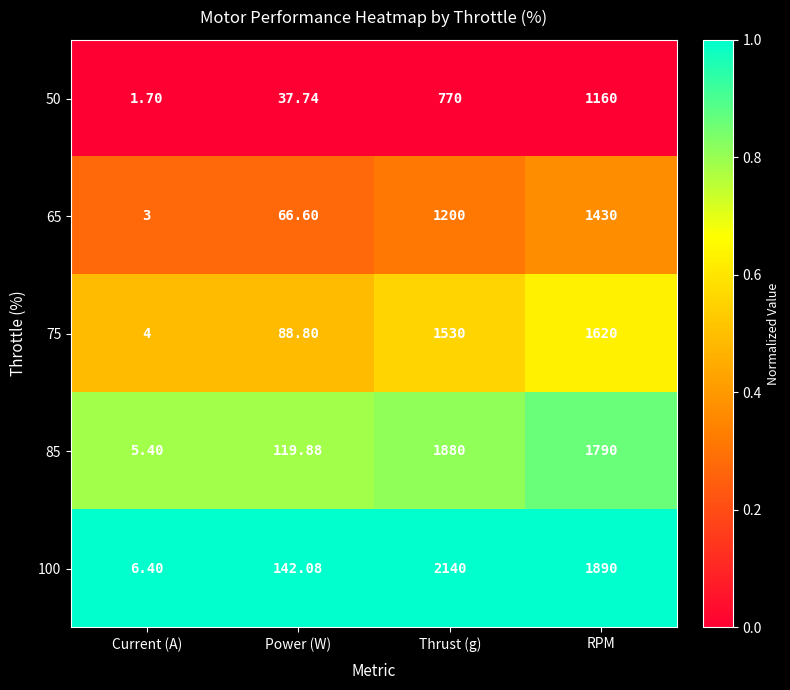

Which series has the largest range (max minus min)?

100